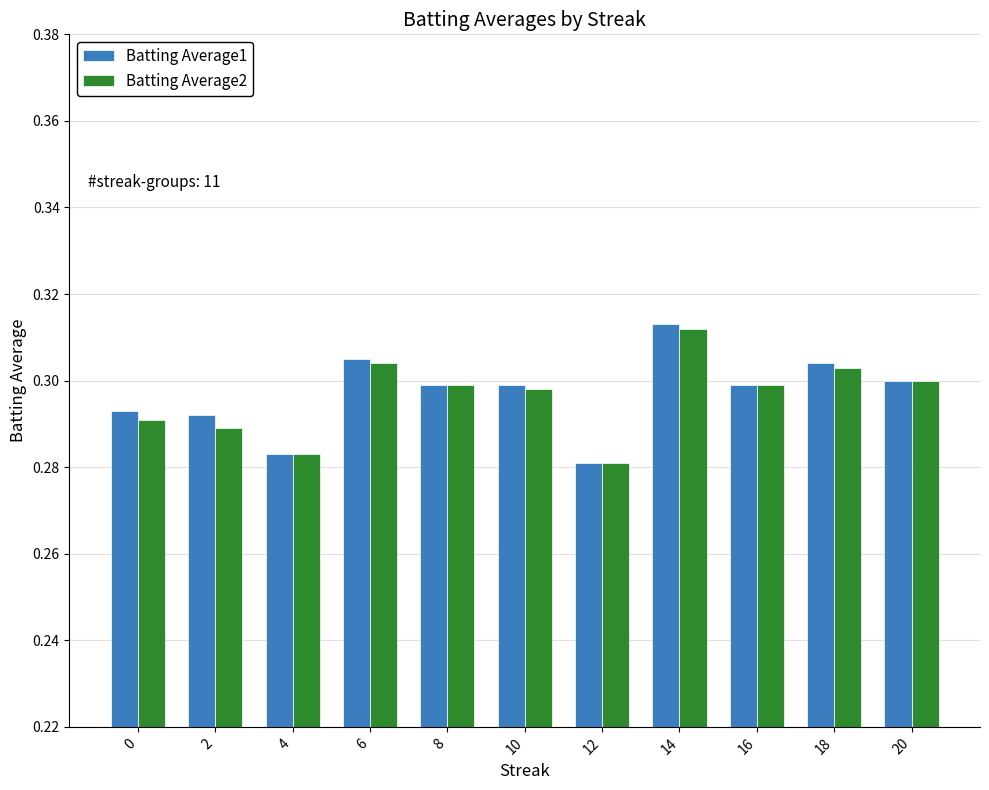

The Batting Average2 series shows 0.3 at 2. True or false?

True